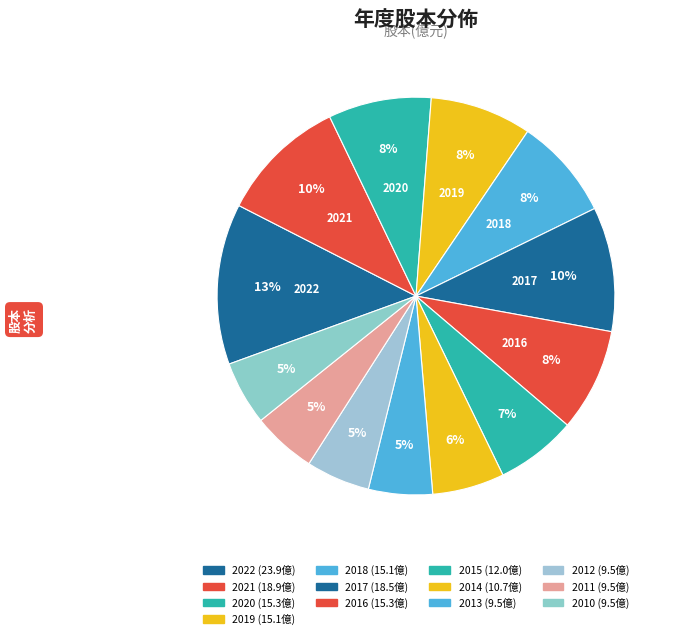

How many segments does this pie chart have?

13